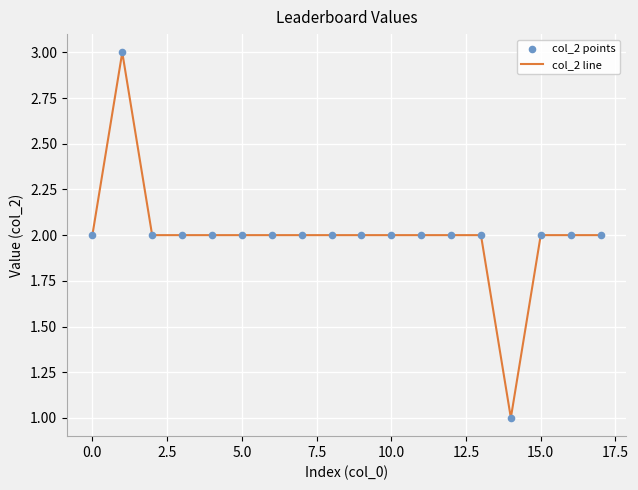

How many lines are shown in the chart?

1